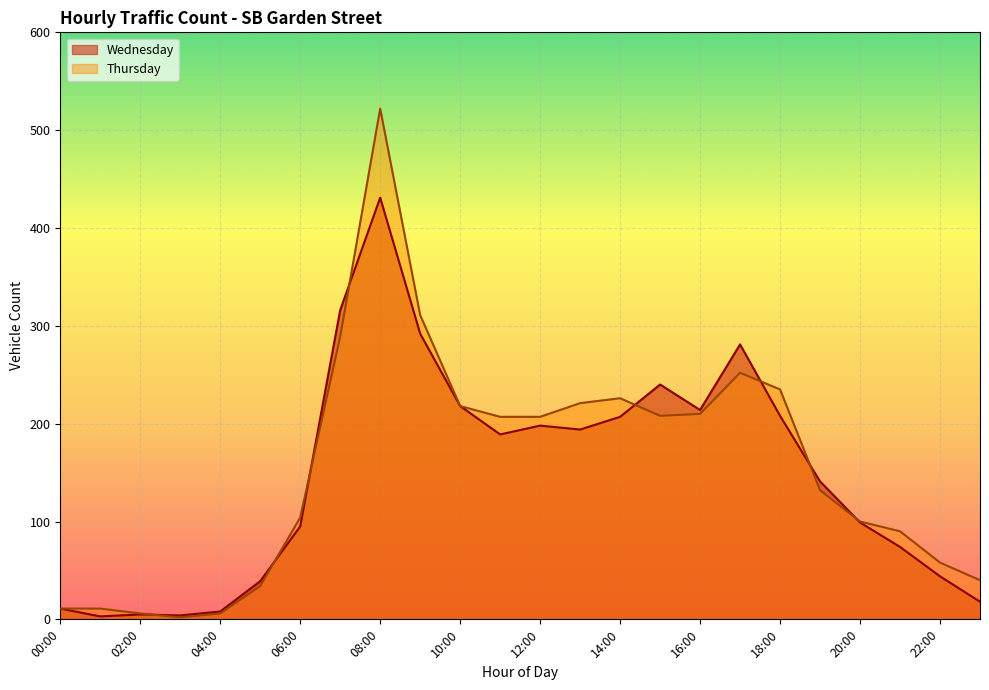

What is the label of the 11th point from the right?

13:00